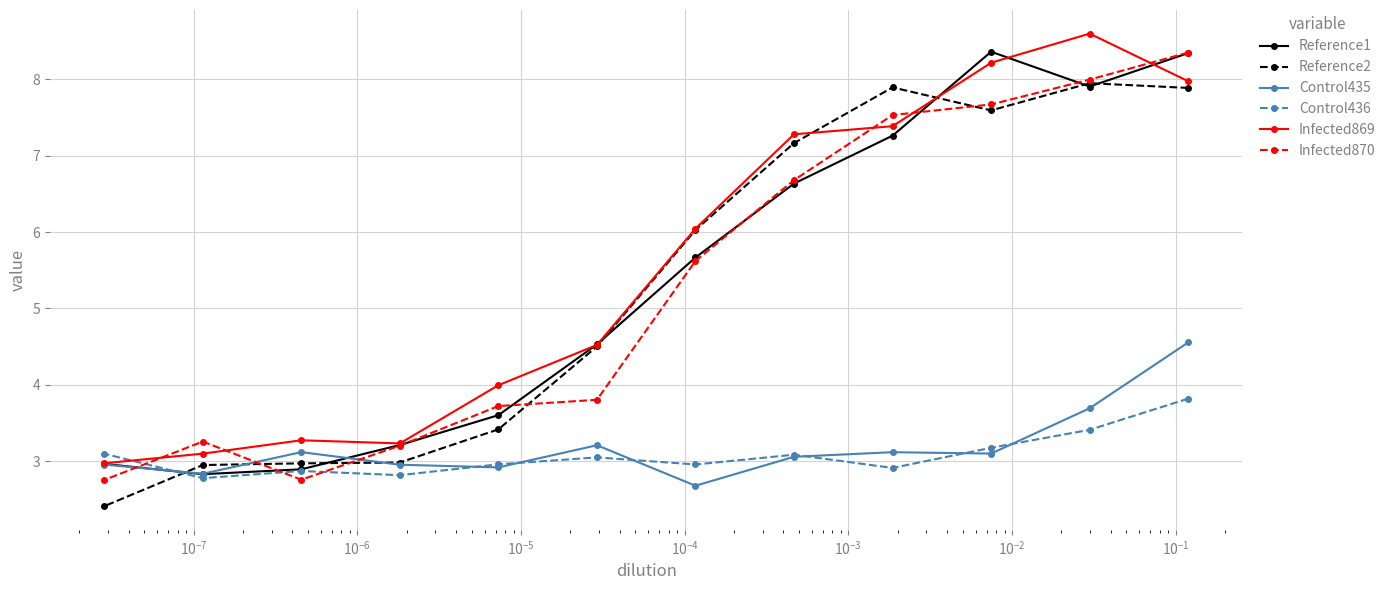

What are all the series names shown in the legend?

Reference1, Reference2, Control435, Control436, Infected869, Infected870